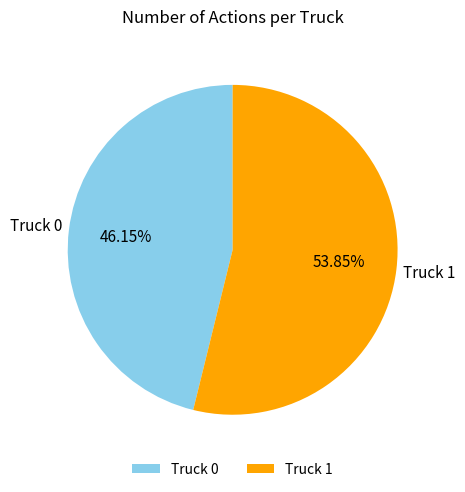

To the nearest percent, what is the difference between the largest and smallest slice percentages?

8%